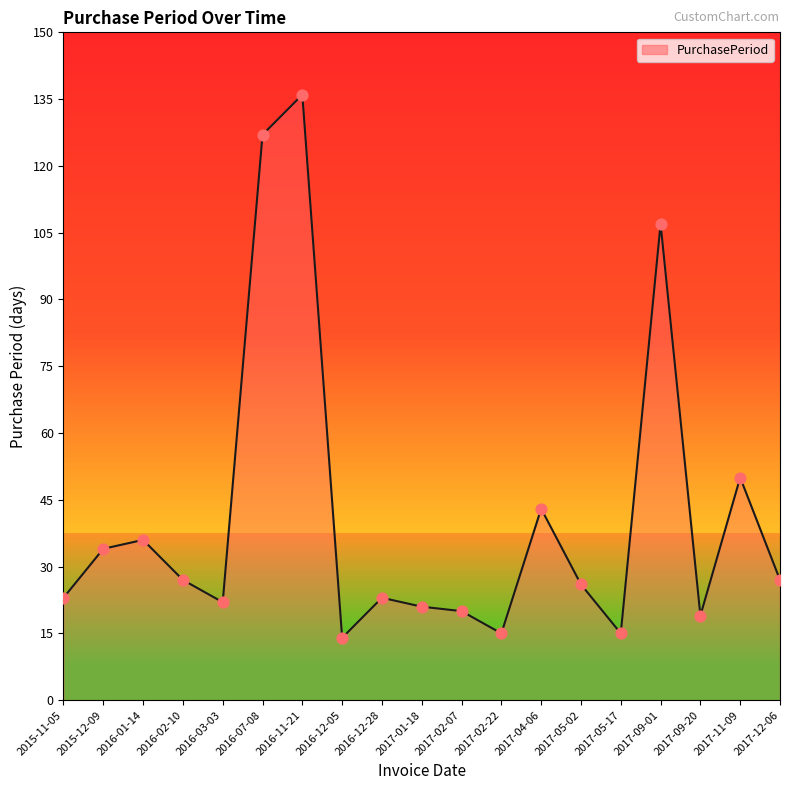

What is the change in value from 2017-04-06 to 2017-05-17?

-28